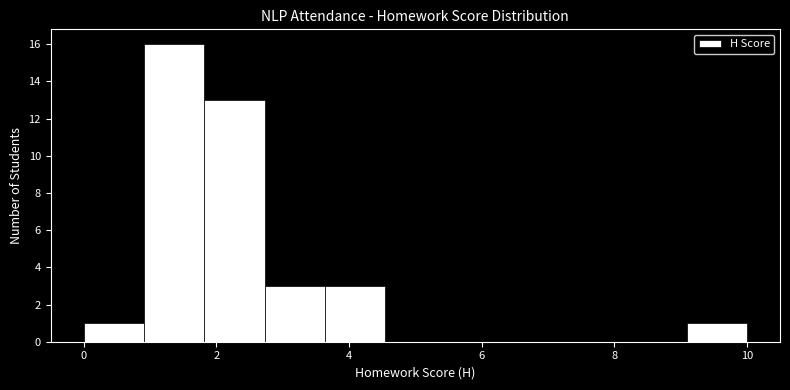

Which range on the x-axis has the tallest bar?

1.0 to 1.8